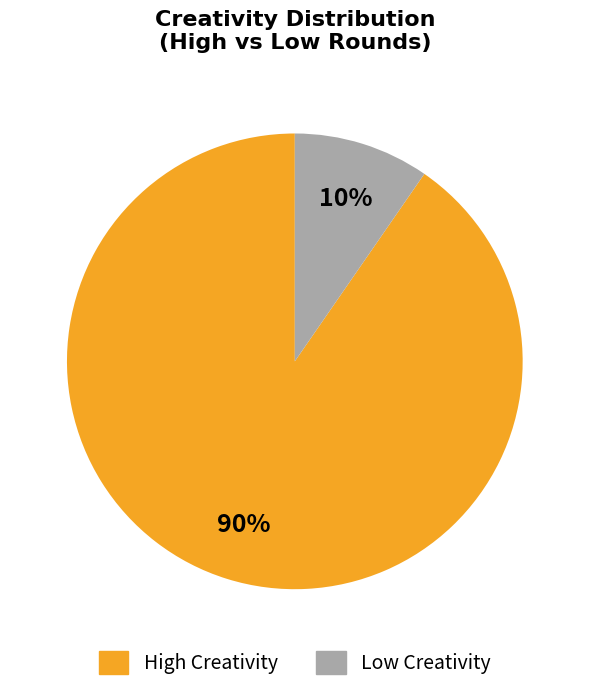

To the nearest percent, what is the average slice percentage?

50%